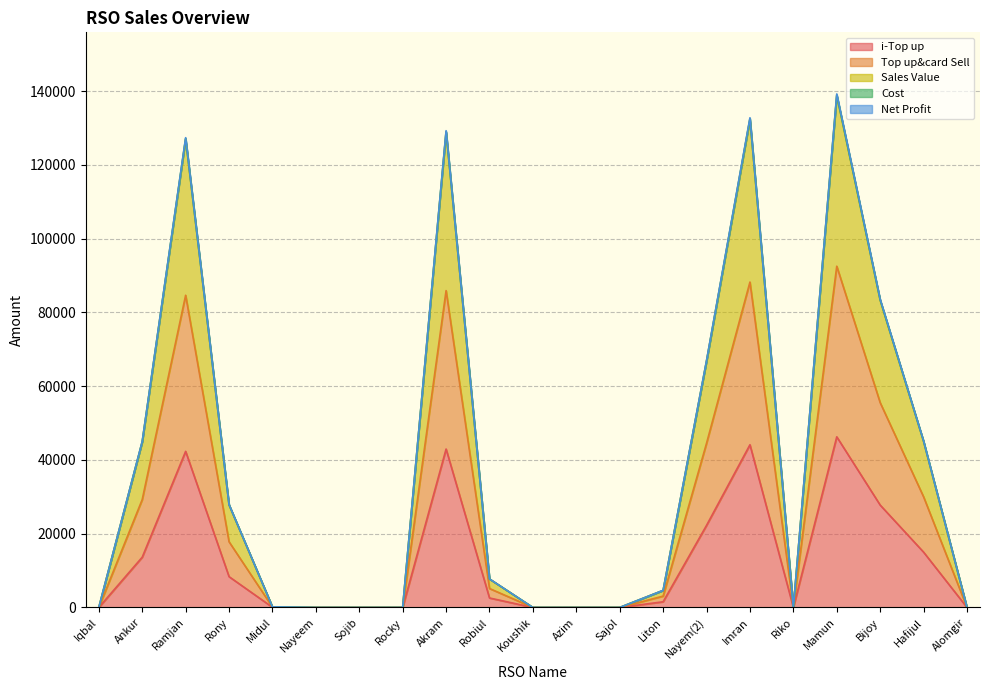

How many interior local valleys does the i-Top up series have?

1